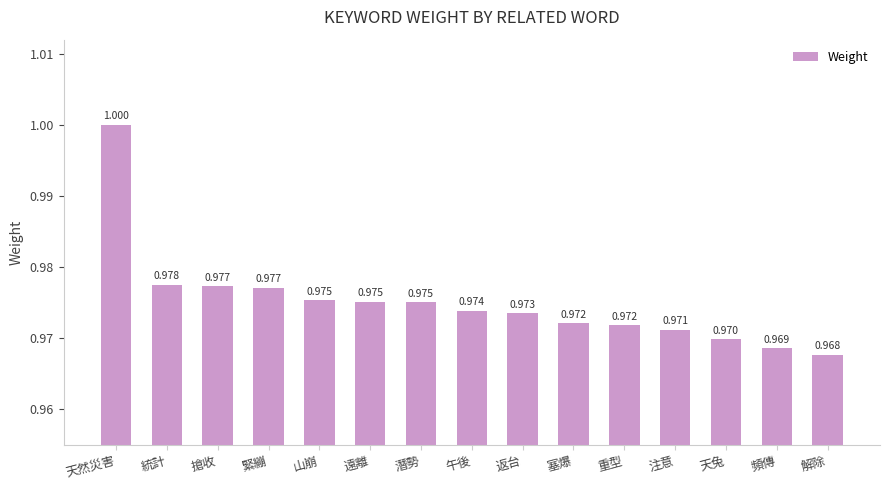

Between 緊繃 and 天然災害, which is larger?

天然災害